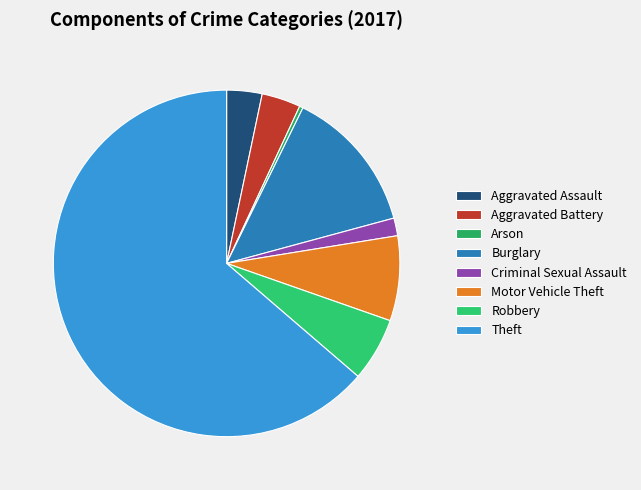

What is the smallest slice in the pie chart?

Arson